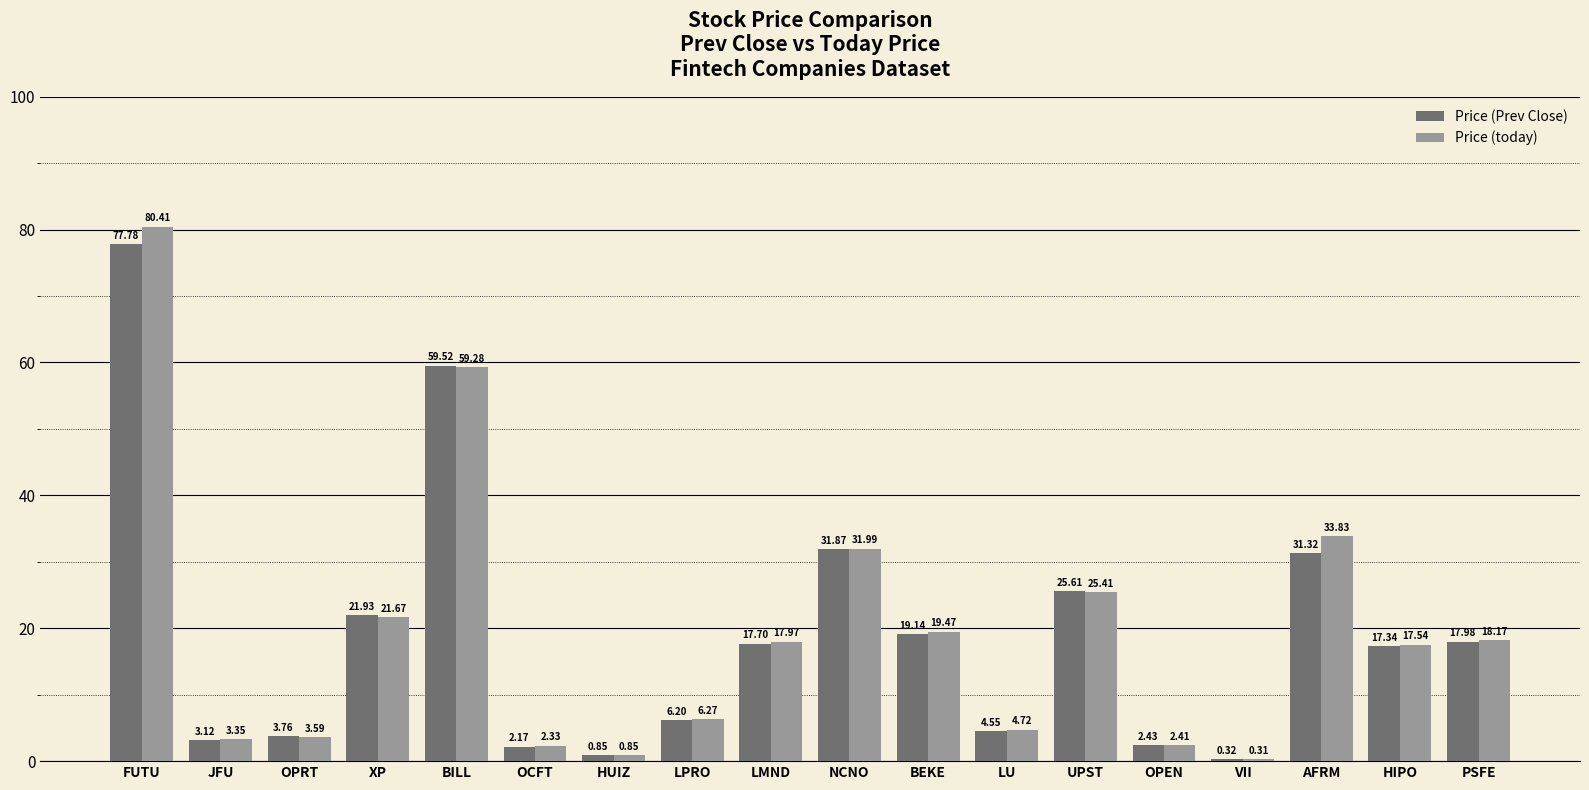

How many distinct data groups are displayed?

2